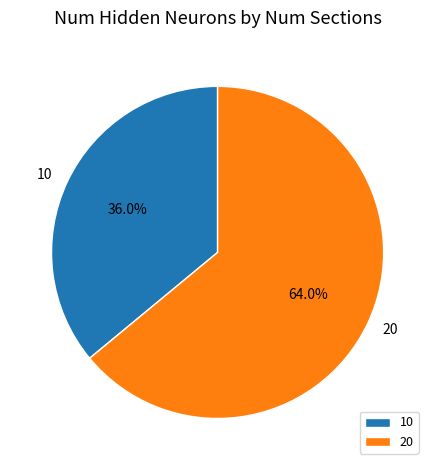

To the nearest percent, what is the difference between the largest and smallest slice percentages?

28%